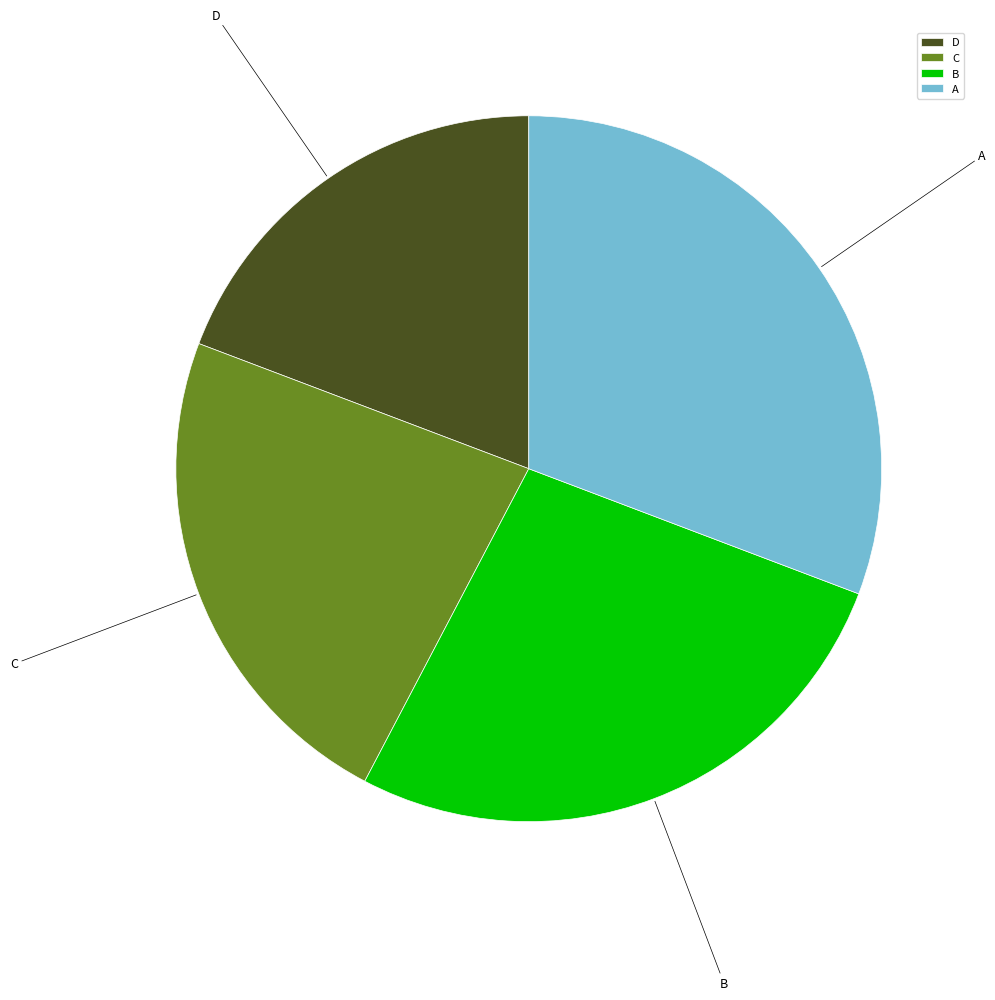

Do D and C together represent more than half of the pie?

No